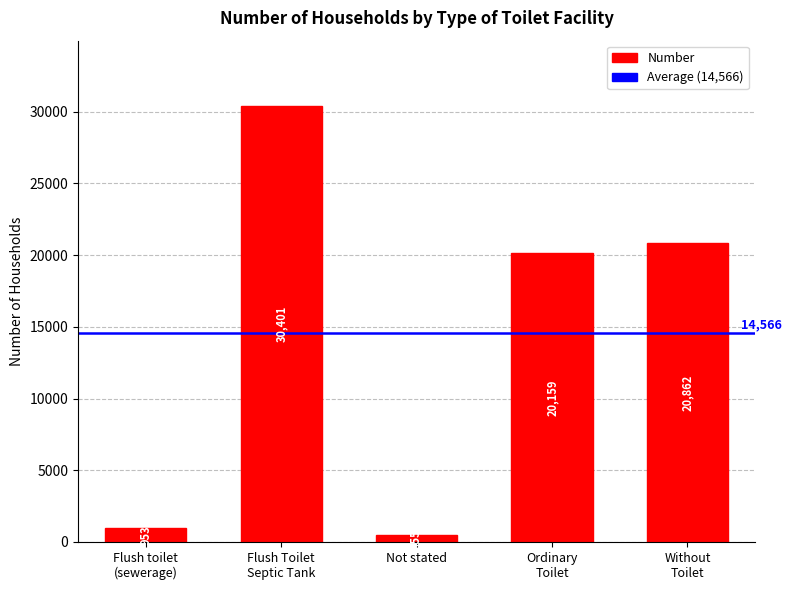

What is the difference between the maximum and minimum values?

29946